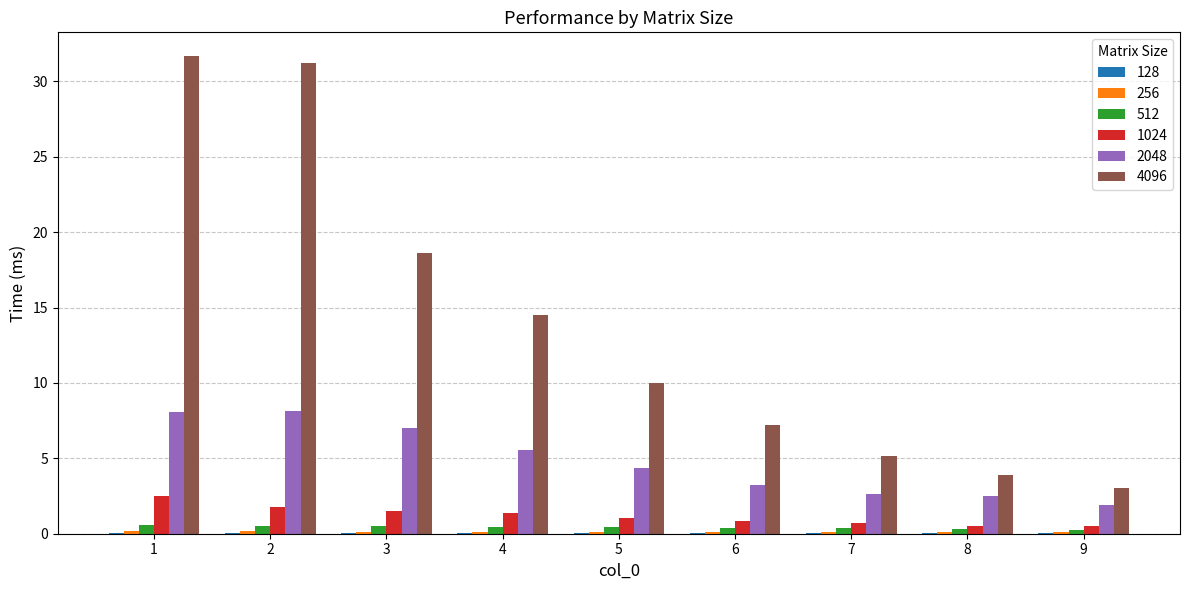

What is the greatest value displayed?

31.7